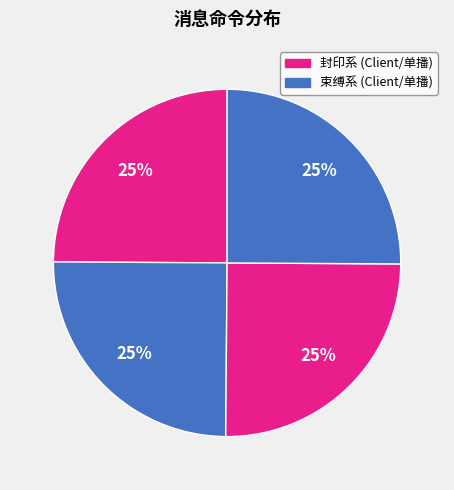

Count the number of slices in the pie.

4